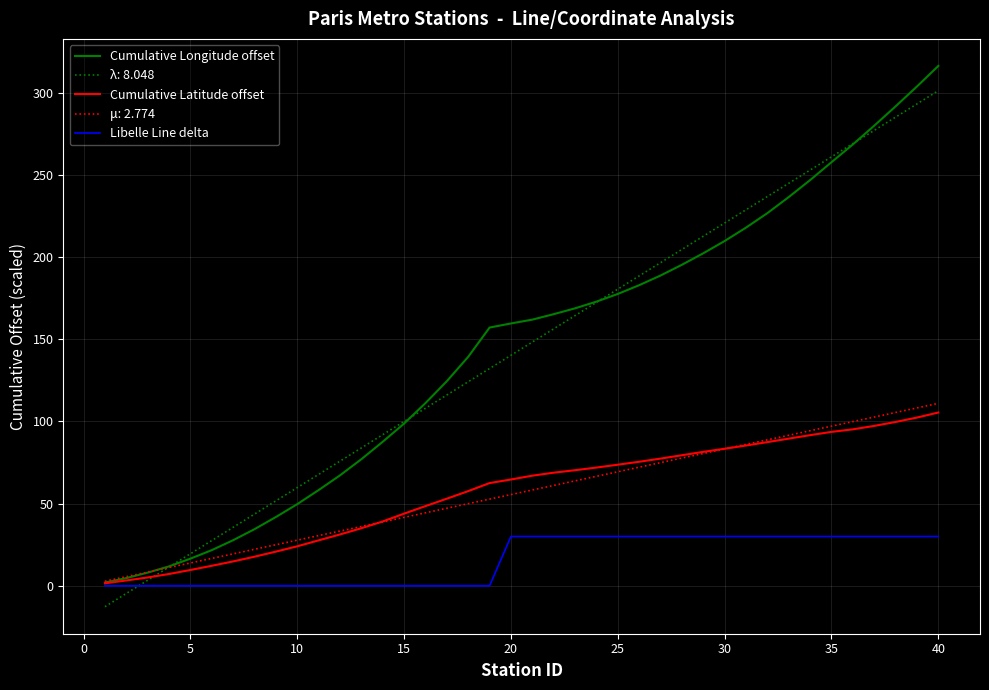

What is the greatest value displayed?

316.2